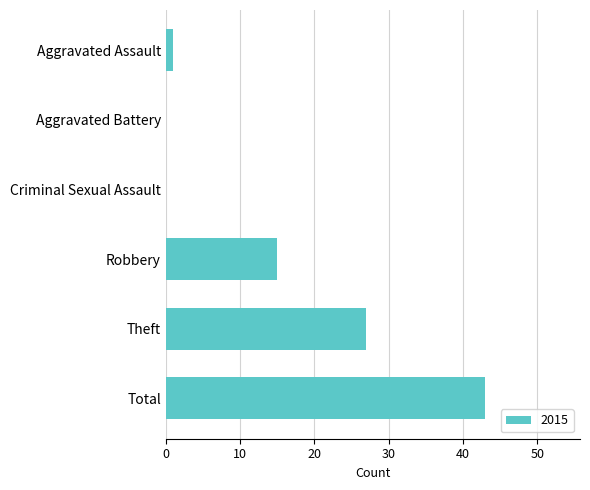

What is the sum of all values?

86